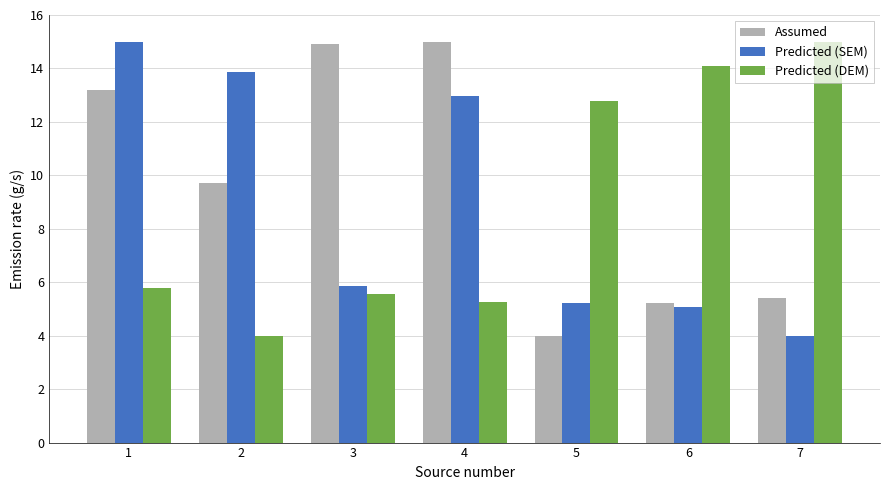

How many bars are there in total?

21